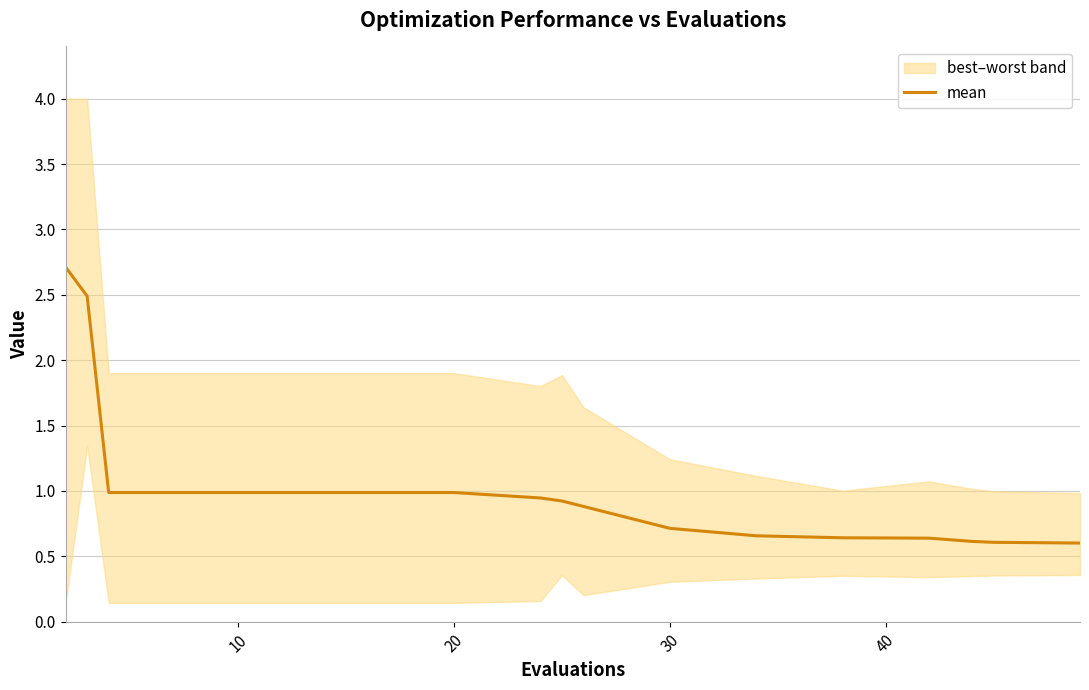

Reading left to right, transcribe all the data shown in this chart.

2.7	2.5	1.0	1.0	1.0	1.0	1.0	0.9	0.9	0.9	0.7	0.7	0.6	0.6	0.6	0.6	0.6